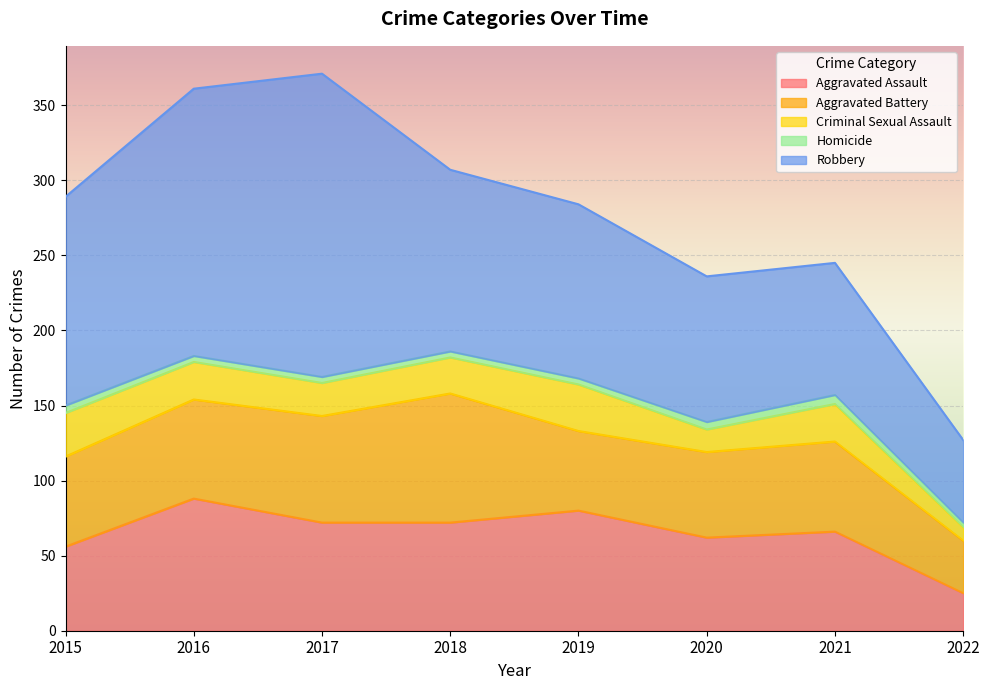

How many data points in Aggravated Assault are above 72?

2